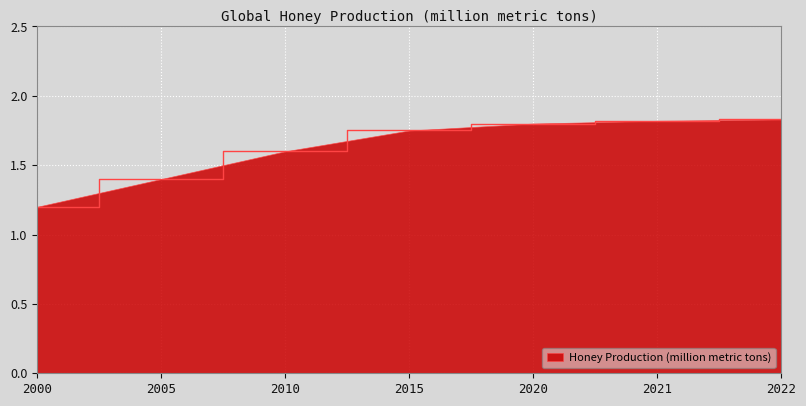

The chart shows a value of 1.2 at 2000. True or false?

True